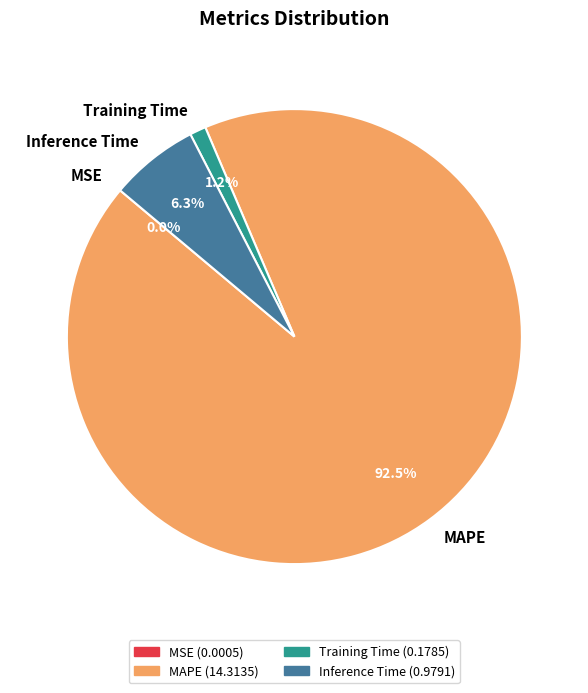

Which slice represents more than half of the pie?

MAPE